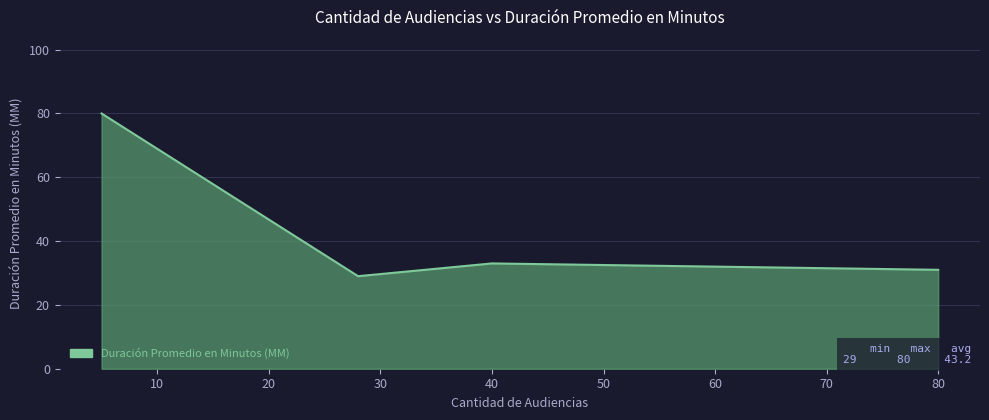

What is the greatest value displayed?

80